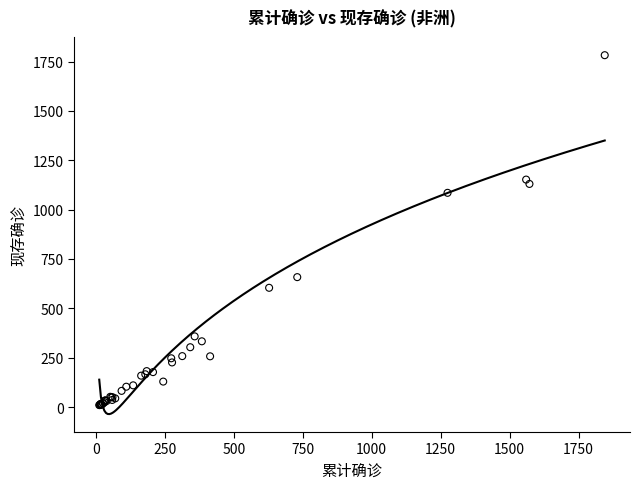

What Y value in the scatter plot is closest to 896?

1085